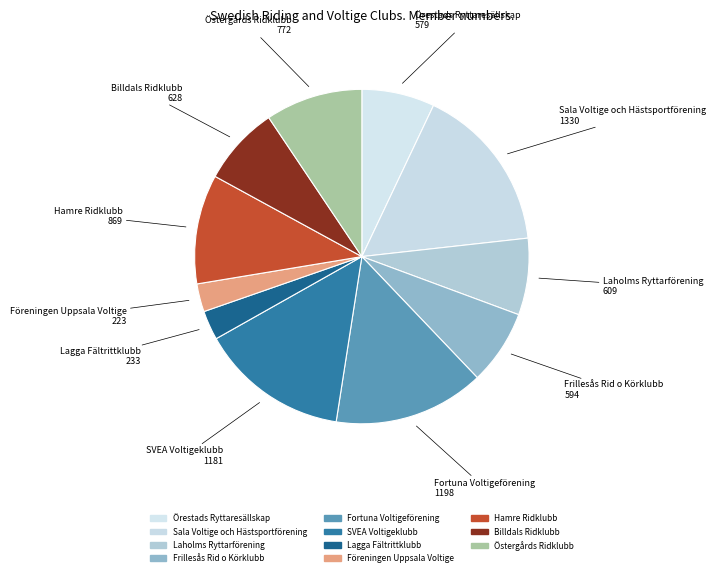

Does Billdals Ridklubb represent more than half of the total?

No